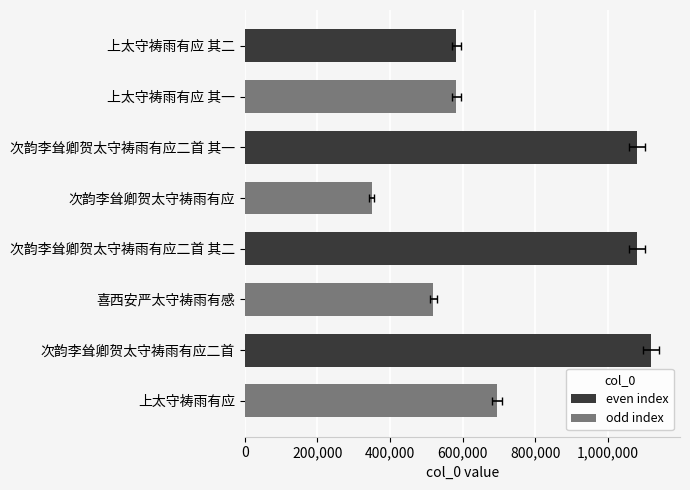

The value at 次韵李耸卿贺太守祷雨有应二首 其一 is 457780. True or false?

False